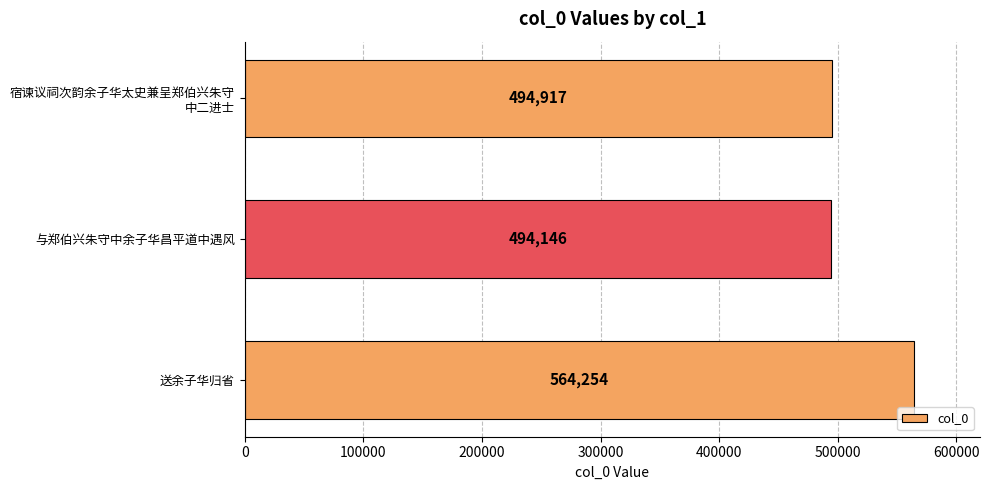

Rank the categories by value from highest to lowest.

送余子华归省, 宿谏议祠次韵余子华太史兼呈郑伯兴朱守
中二进士, 与郑伯兴朱守中余子华昌平道中遇风